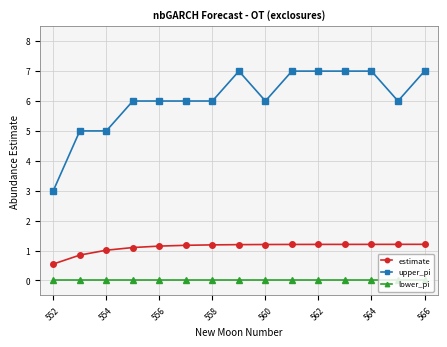

What is the value of the upper_pi point at the 6th from the left?

6.0